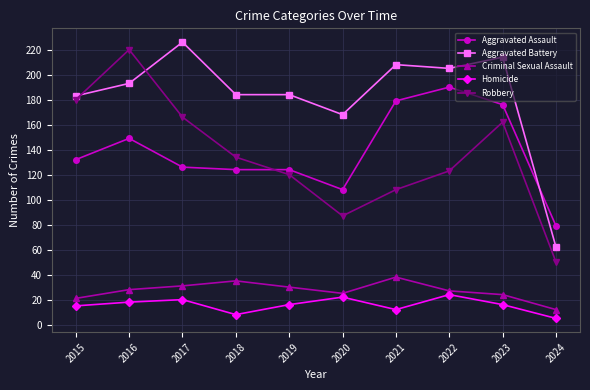

True or false: Aggravated Battery has more than 2 points higher than both neighbors.

True